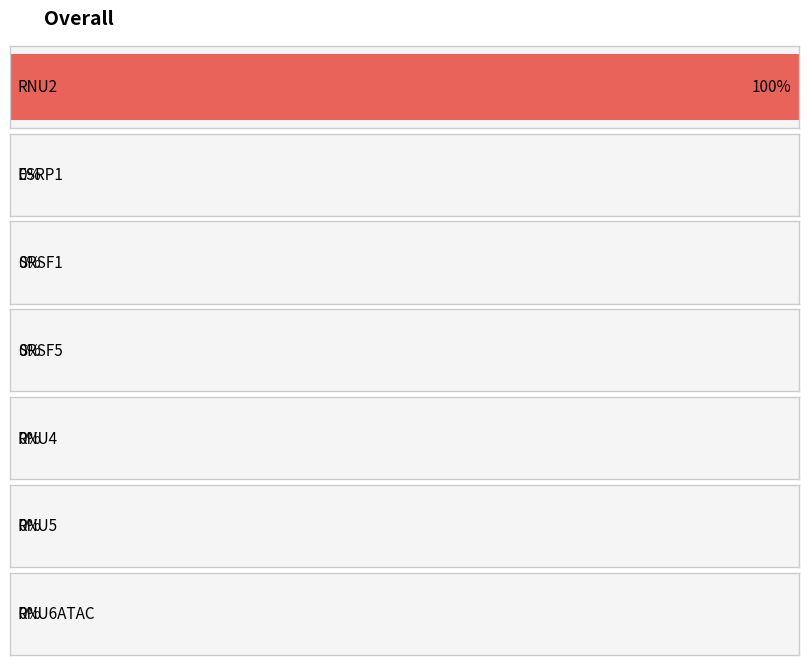

What is the average value?

14